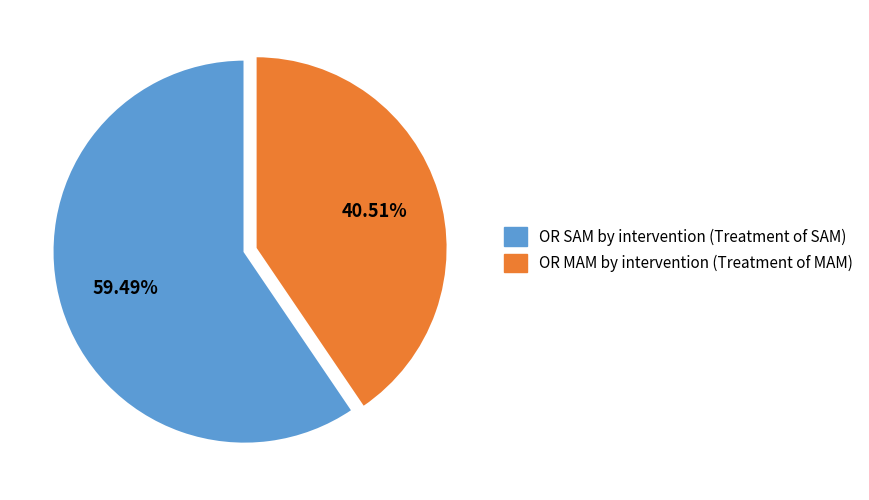

To the nearest percent, what is the difference between the OR MAM by intervention (Treatment of MAM) and OR SAM by intervention (Treatment of SAM) slice percentages?

19%